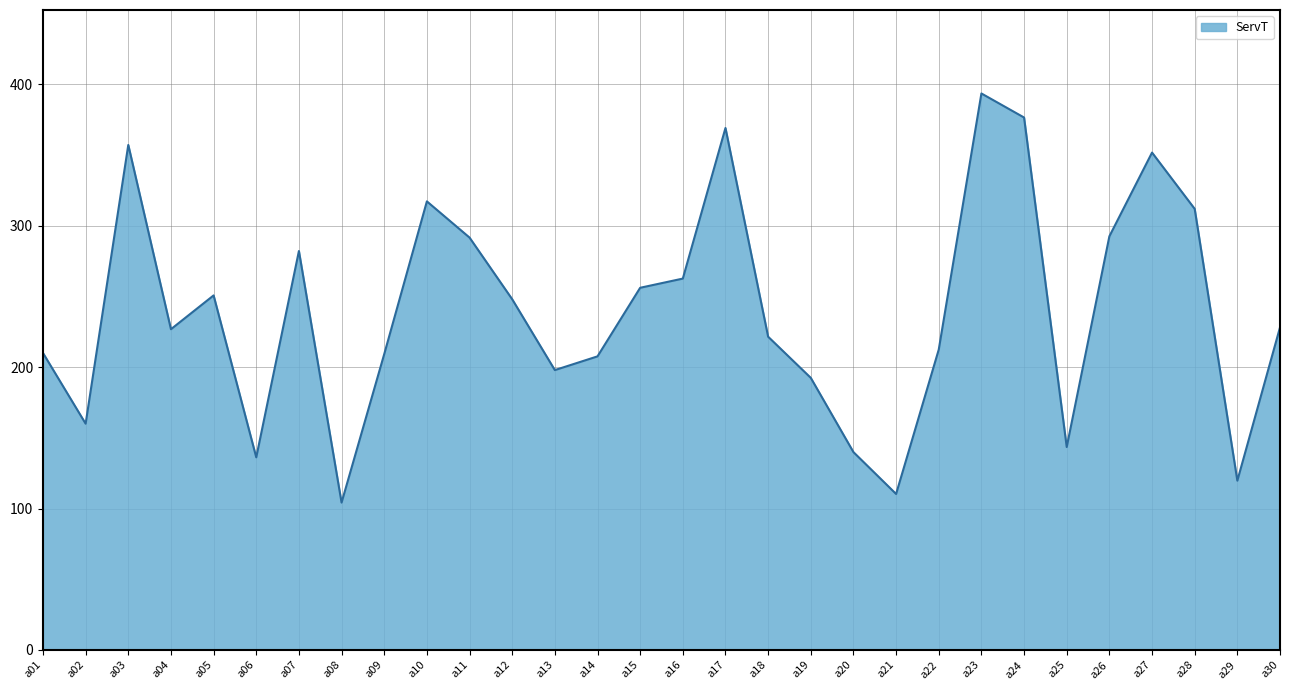

True or false: the data has more than 0 interior local peaks.

True